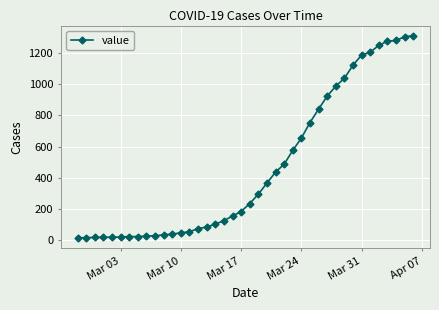

What is the sum of all values?

18596